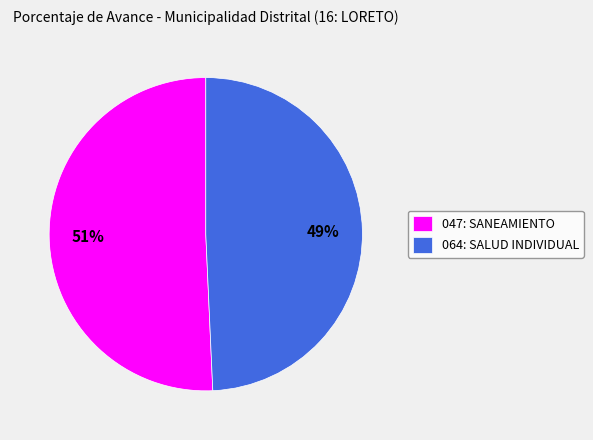

Rank the categories by value from lowest to highest.

064: SALUD INDIVIDUAL, 047: SANEAMIENTO